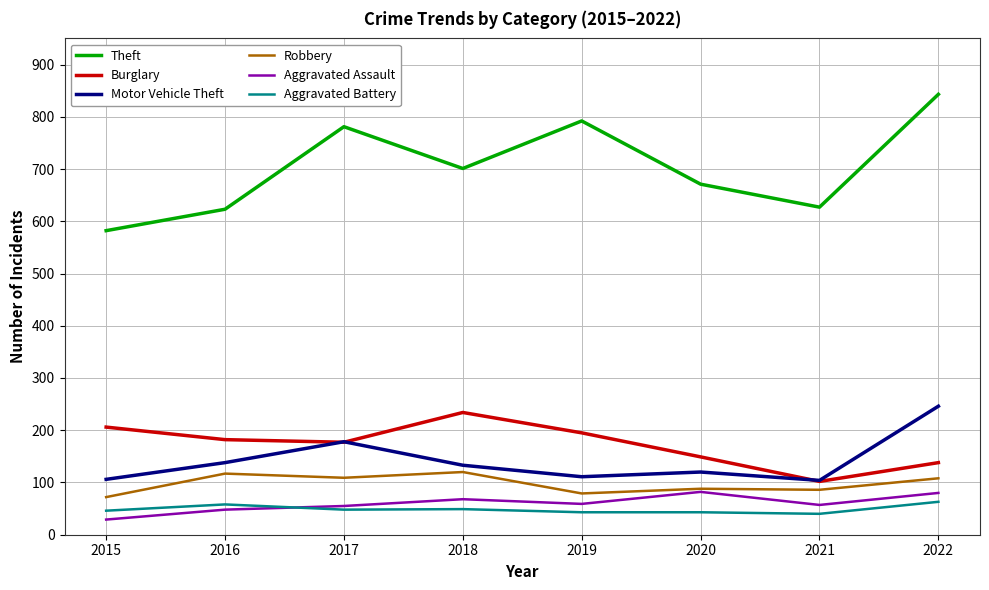

Between 2018 and 2021, which series saw the biggest shift?

Burglary